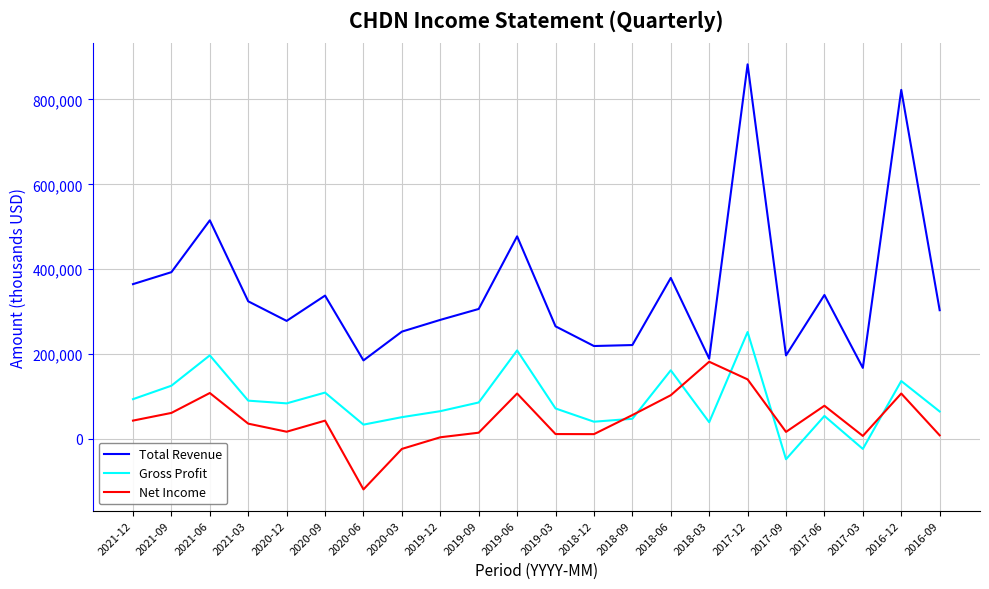

What is the smallest value displayed?

-118800